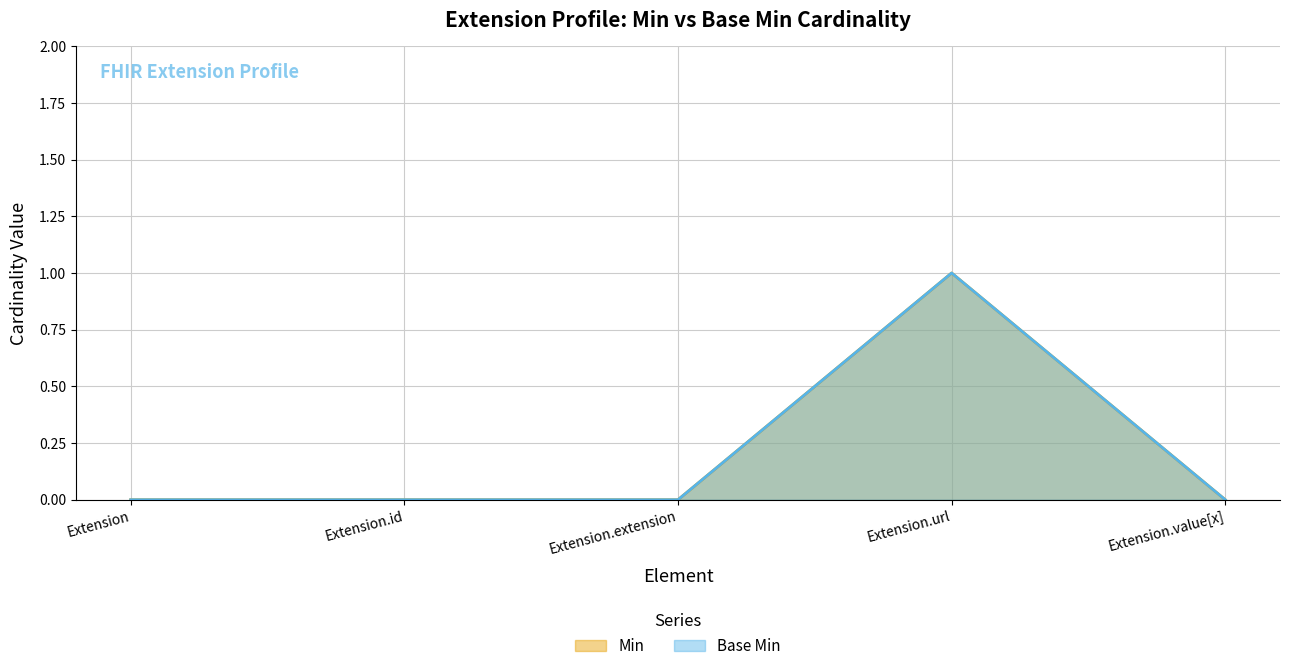

Is it true that Base Min equals -1 at Extension.id?

False